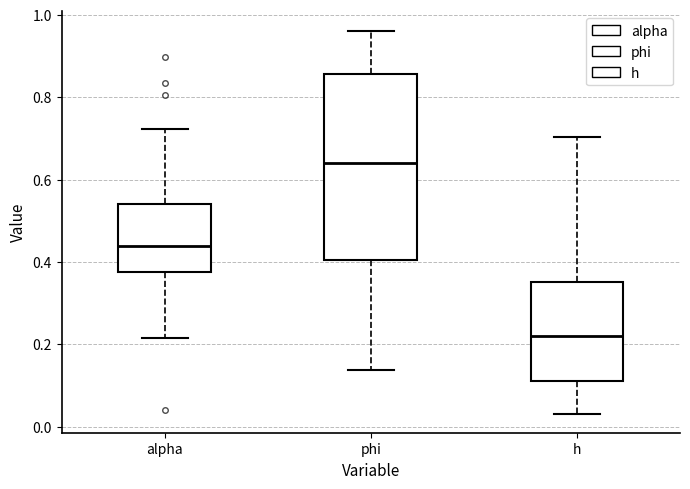

Which box has the lowest median line?

h